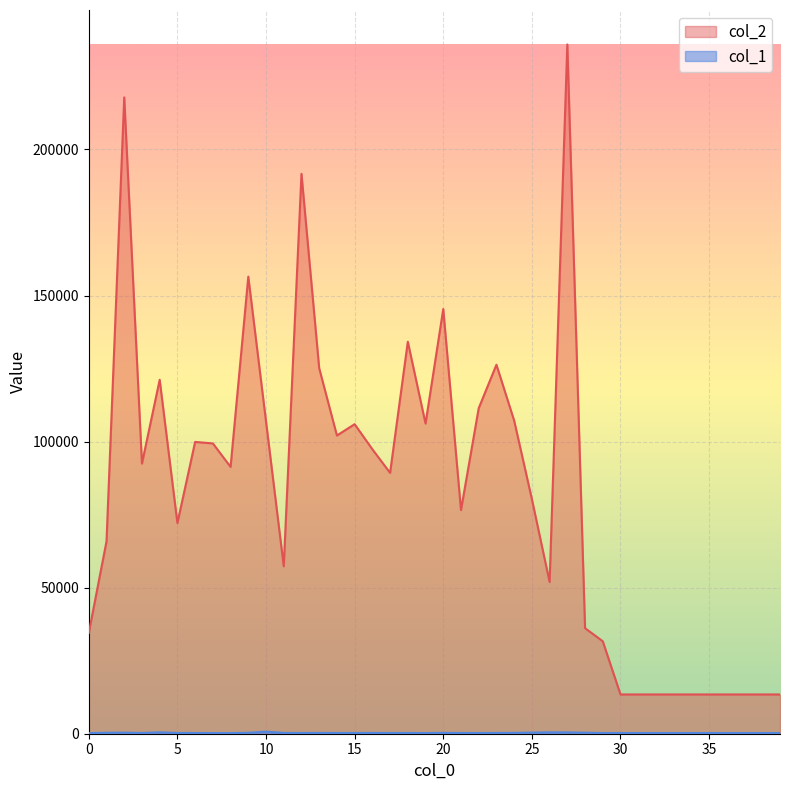

Reading left to right, extract all data points from this chart.

col_2: 34508	65848	217826	92488	121155	72122	99891	99376	91338	156470	106894	57325	191657	125106	102091	105957	97375	89293	134192	106168	145373	76554	111423	126314	107190	80313	51929	235944	36134	31647	13440	13440	13440	13440	13440	13440	13440	13440	13440	13440
col_1: 206	327	369	252	473	256	248	224	218	322	711	277	256	275	258	260	276	252	265	224	298	252	243	271	289	380	478	459	349	245	240	240	240	240	240	240	240	240	240	240